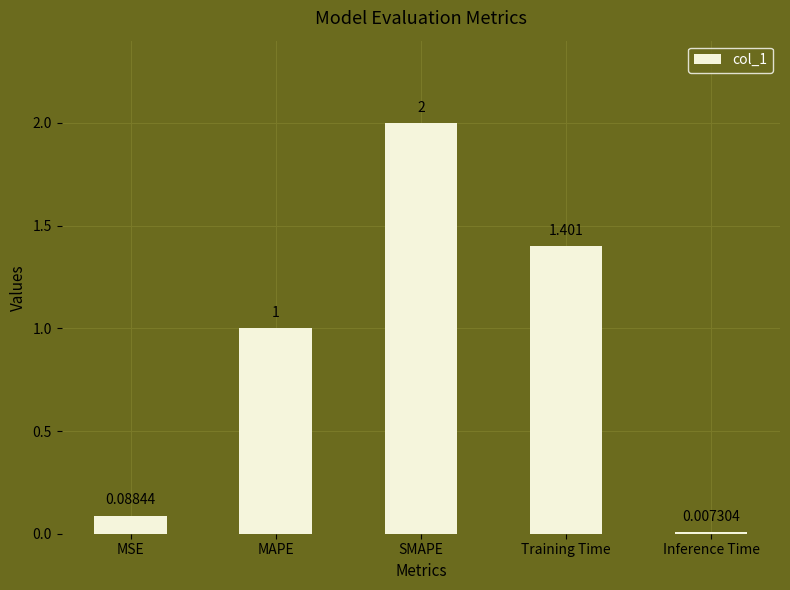

Between MAPE and MSE, which is larger?

MAPE